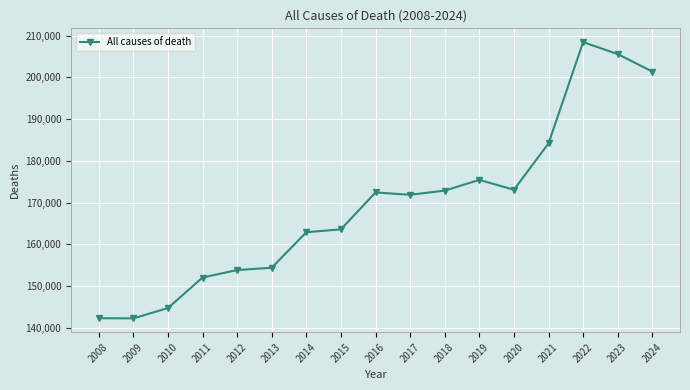

True or false: the data has more than 1 interior local peaks.

True